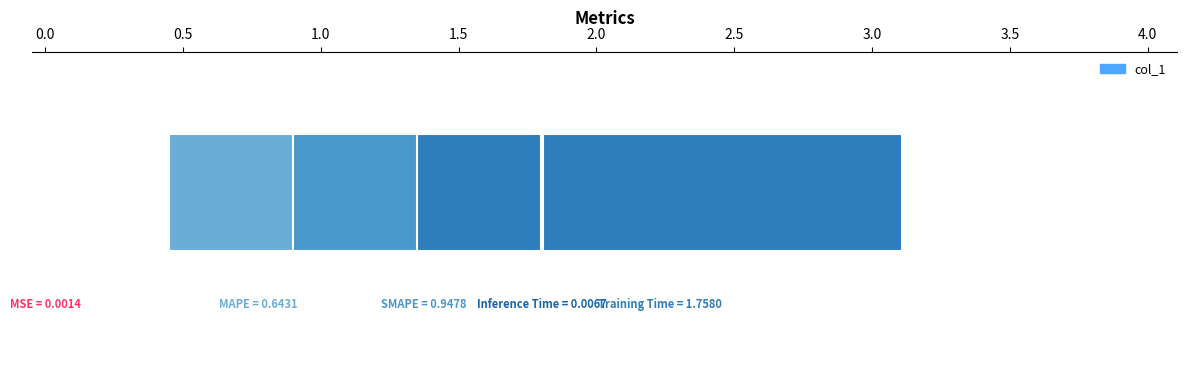

List the labels in order of value, smallest first.

MSE, Inference Time, MAPE, SMAPE, Training Time